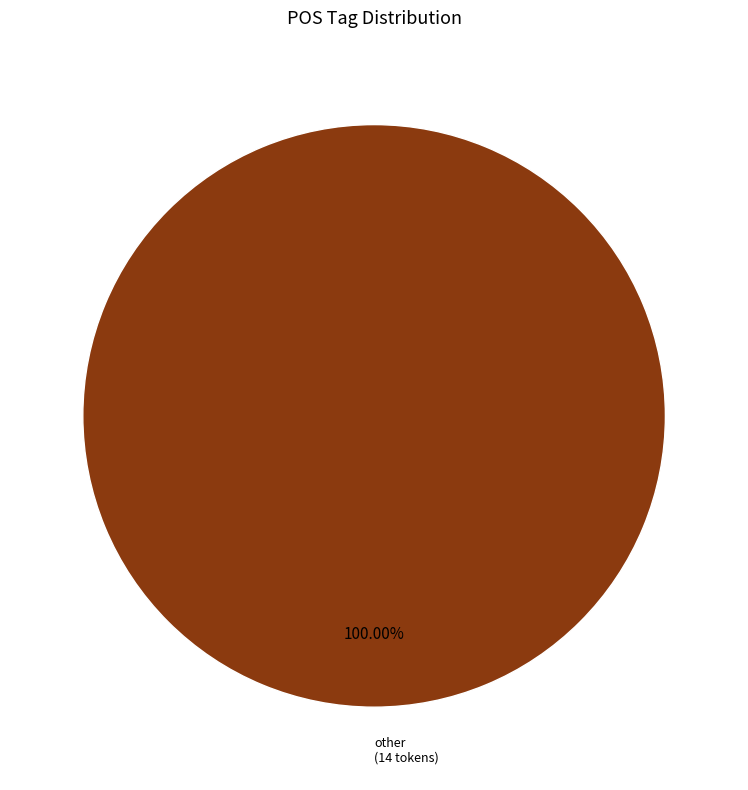

Rank the categories by value from lowest to highest.

other